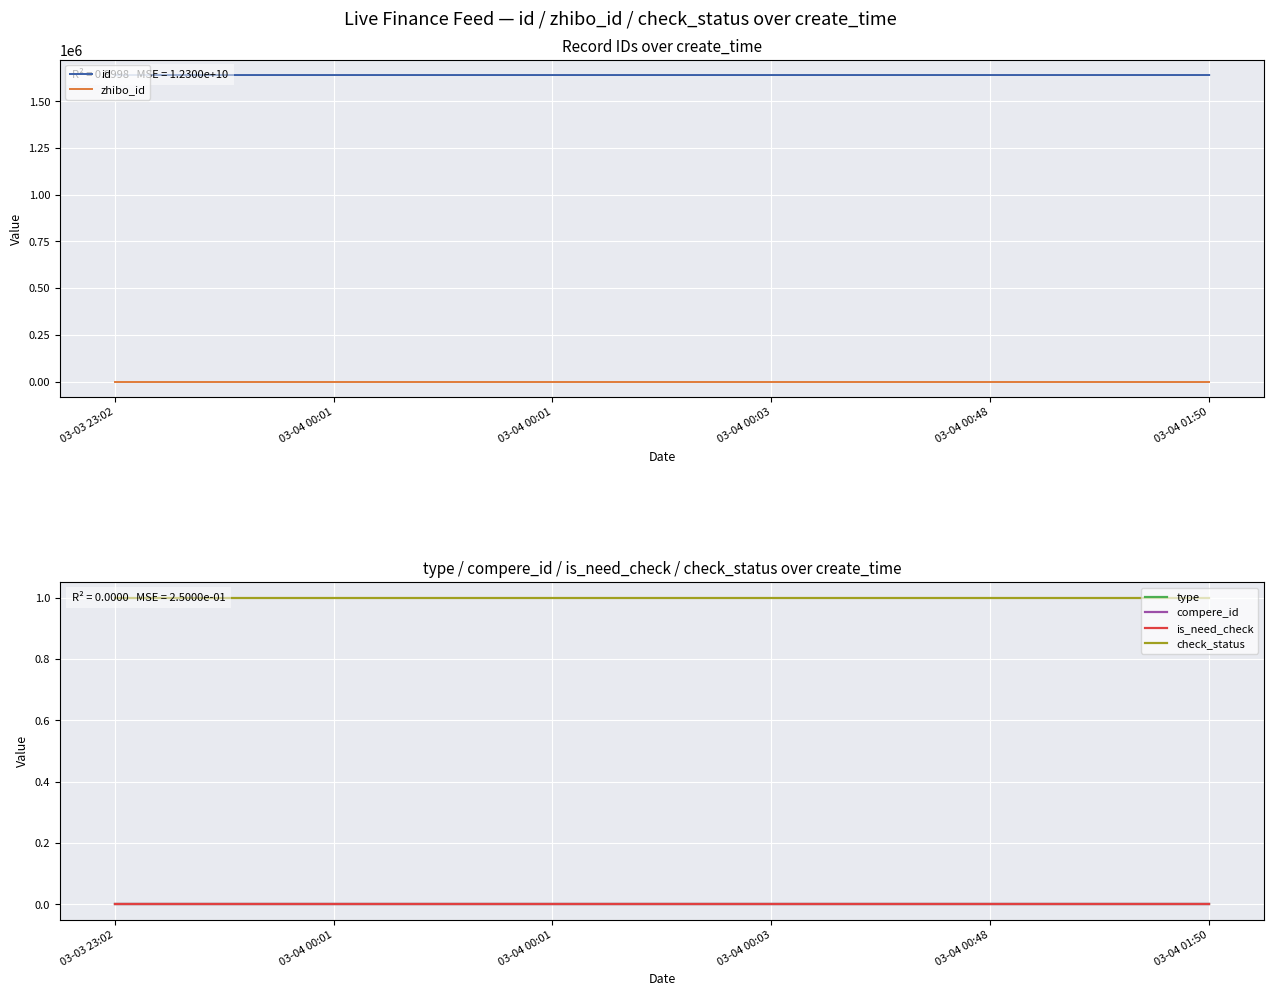

At which label does is_need_check reach its peak?

03-03 23:02